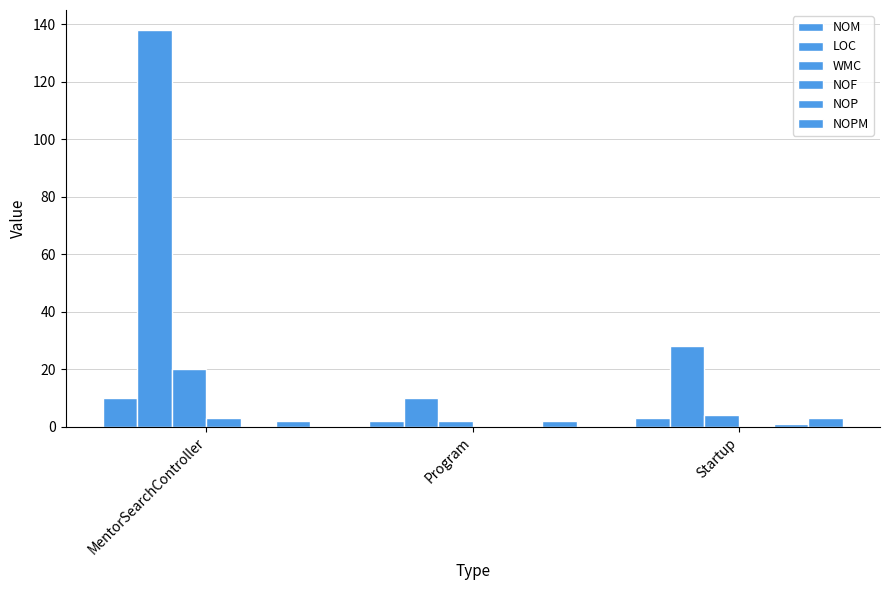

What is the sum of all LOC values?

176